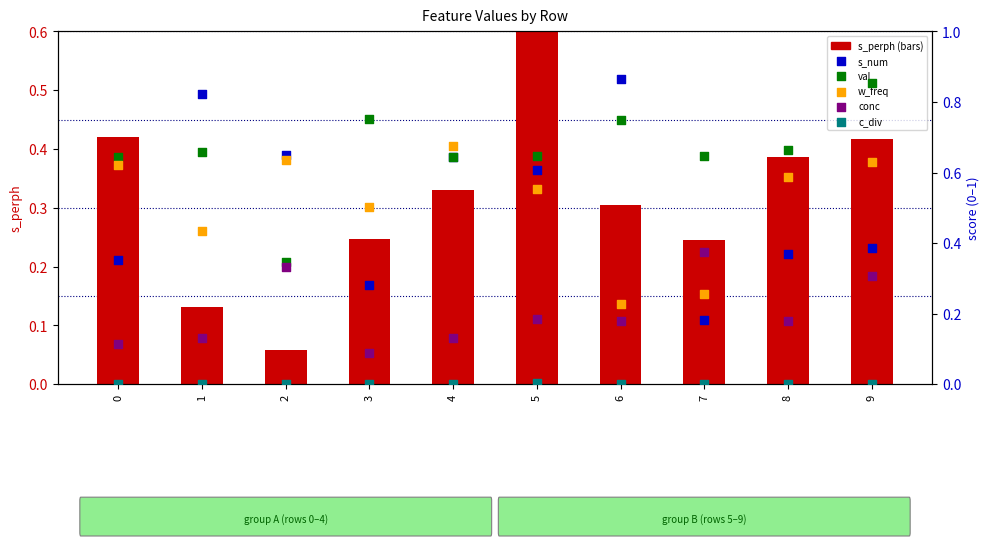

Which series has the largest Y range (max minus min)?

s_num